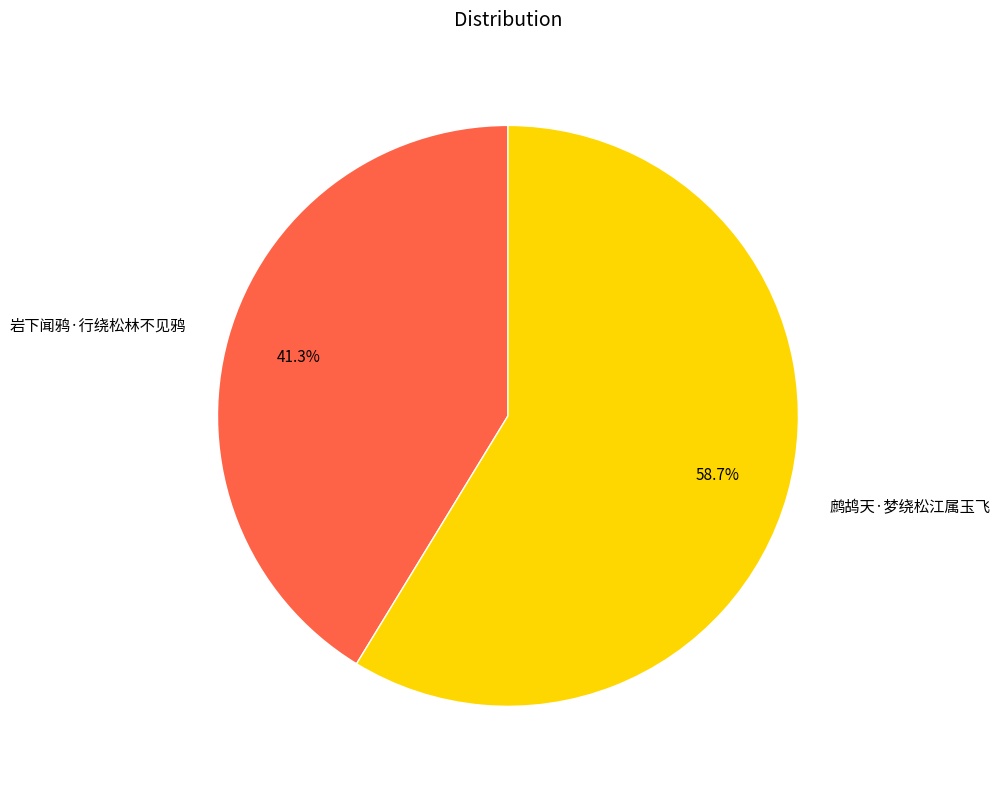

True or false: 鹧鸪天·梦绕松江属玉飞 accounts for 59% of the total.

True